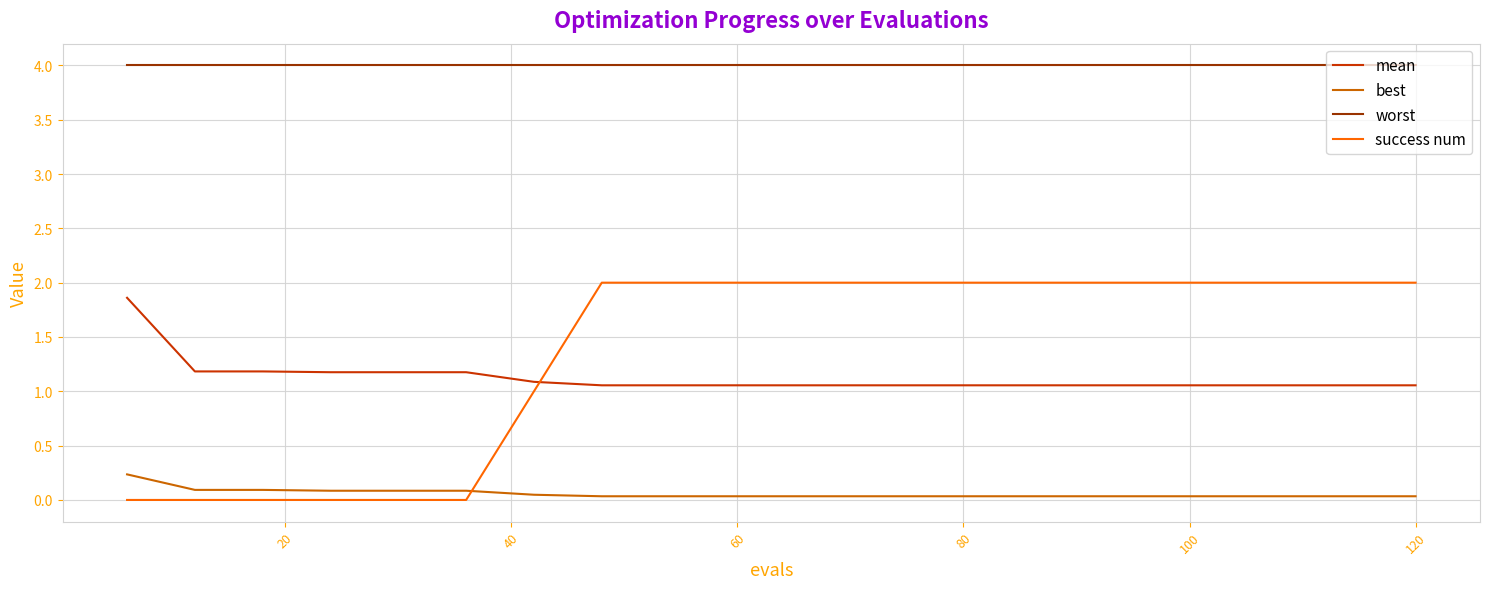

Does the chart have visible grid lines?

Yes